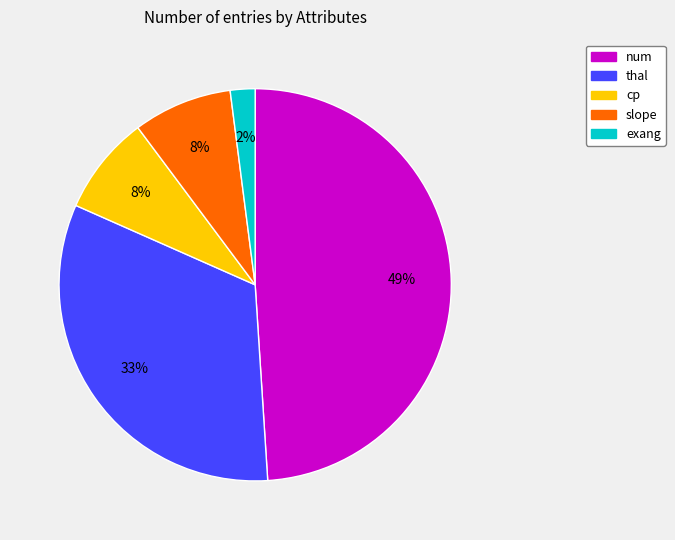

How many slices are in this pie chart?

5